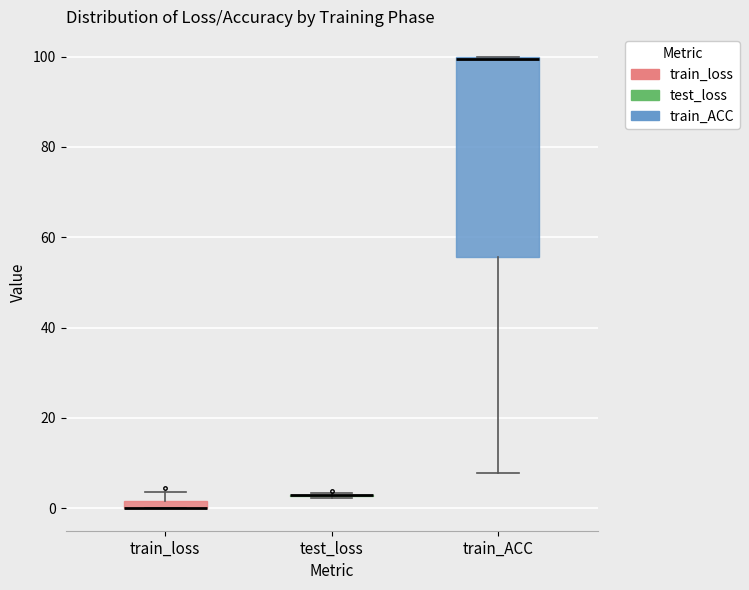

Which box is the tallest, from its lower edge to its upper edge?

train_ACC